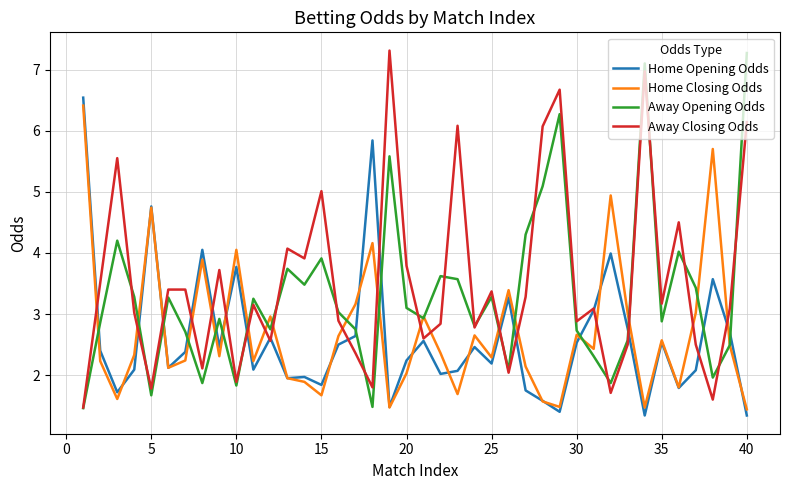

True or false: Away Opening Odds and Home Opening Odds cross at least once.

True